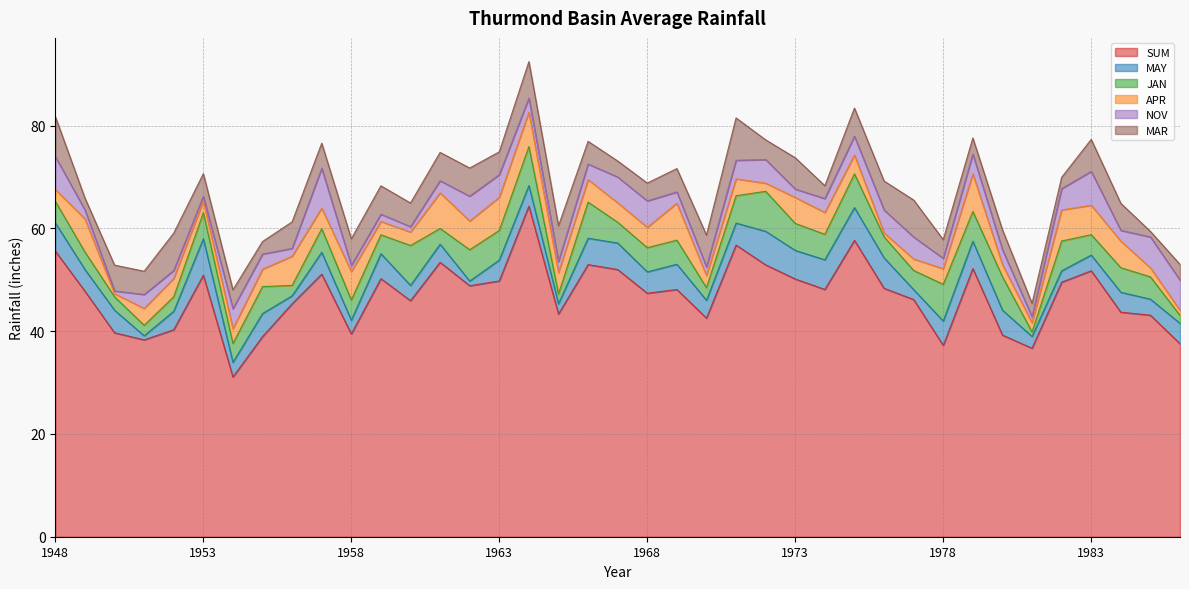

Is the value of MAR at 1962 greater than the value of MAY at 1981?

Yes